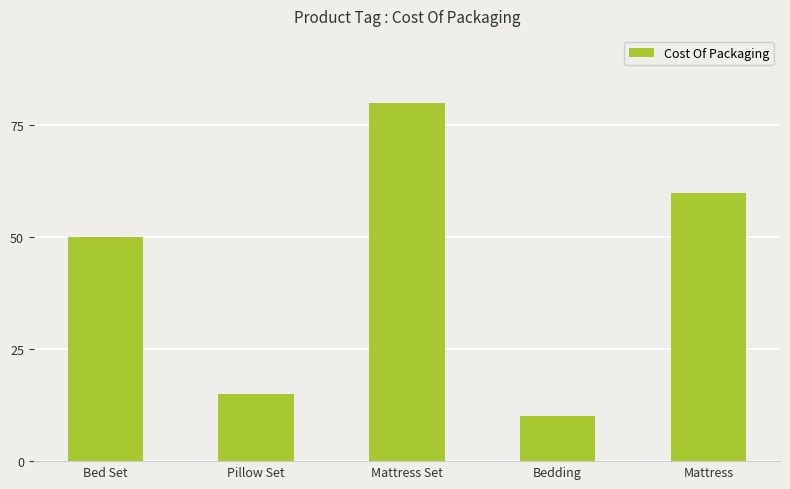

The chart shows a value of 128 at Mattress Set. True or false?

False